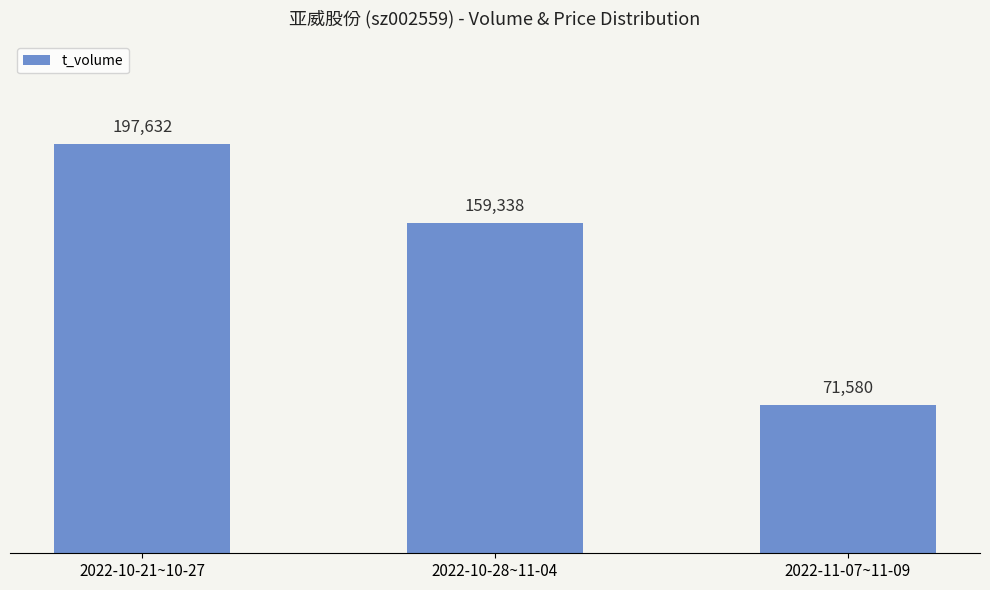

Which has a higher value, 2022-11-07~11-09 or 2022-10-28~11-04?

2022-10-28~11-04